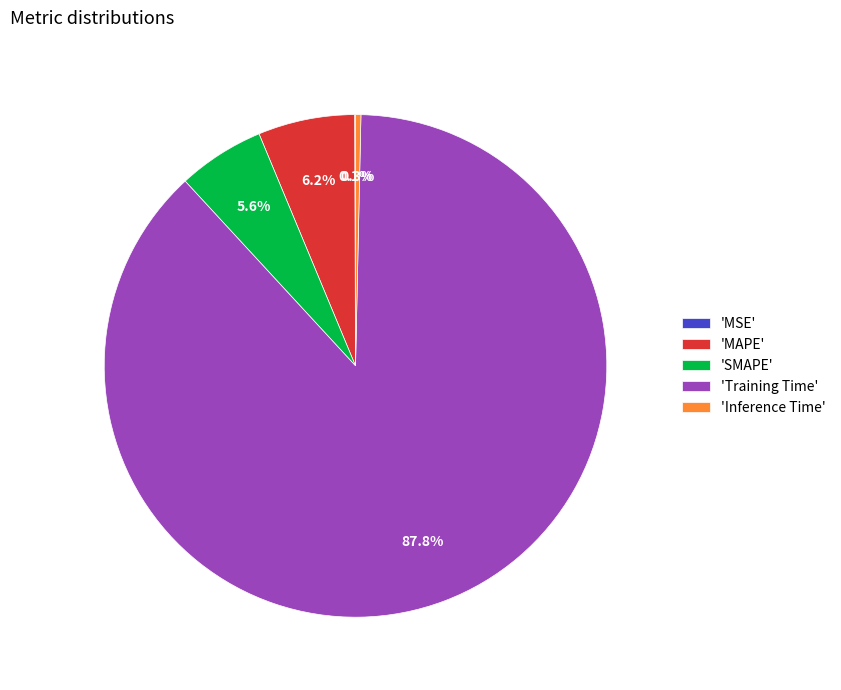

Which slice is the largest?

'Training Time'